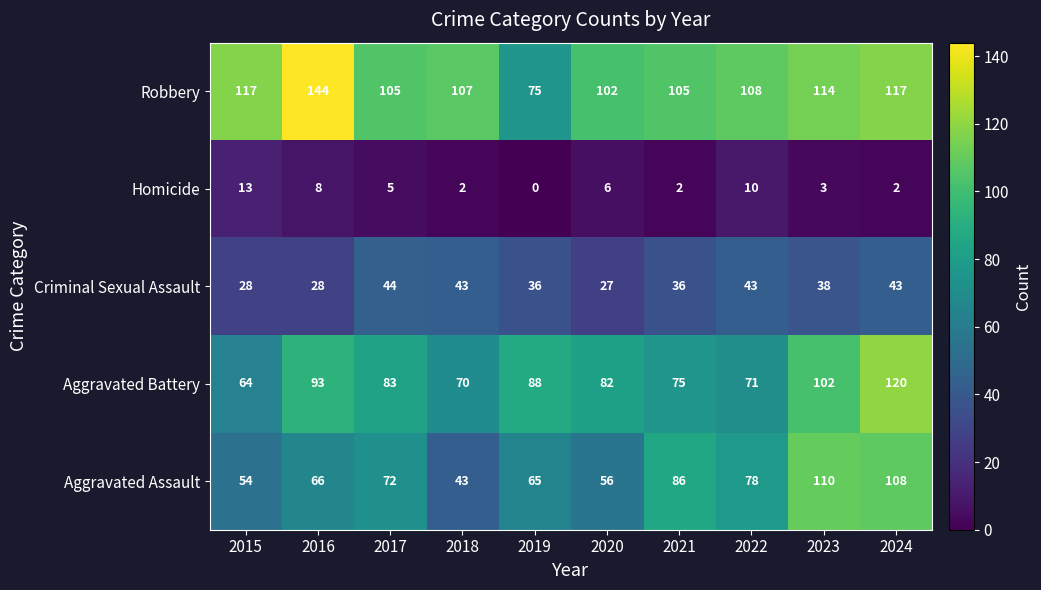

True or false: Aggravated Battery has a value of 134 at 2020.

False